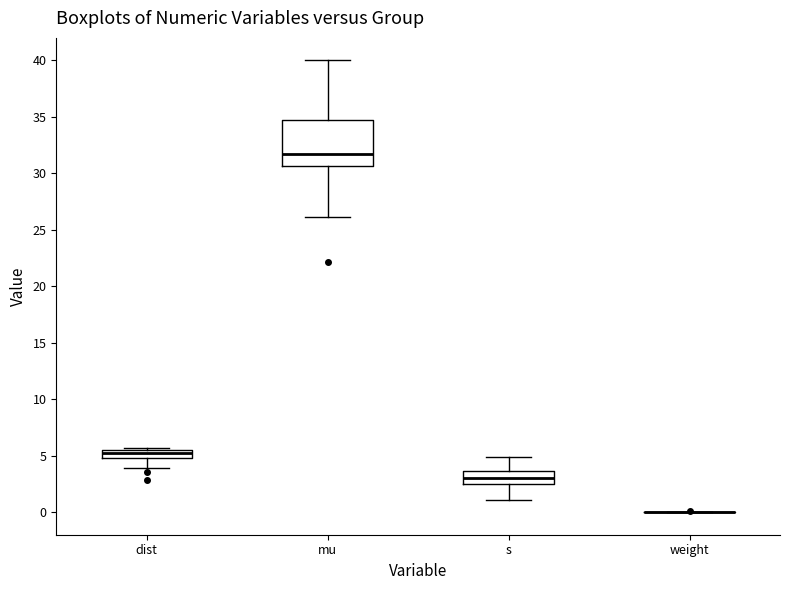

Where does the lower whisker of the box for mu end on the y-axis? The values are not printed on the chart, so give them approximately, as read against the axis.

26.0